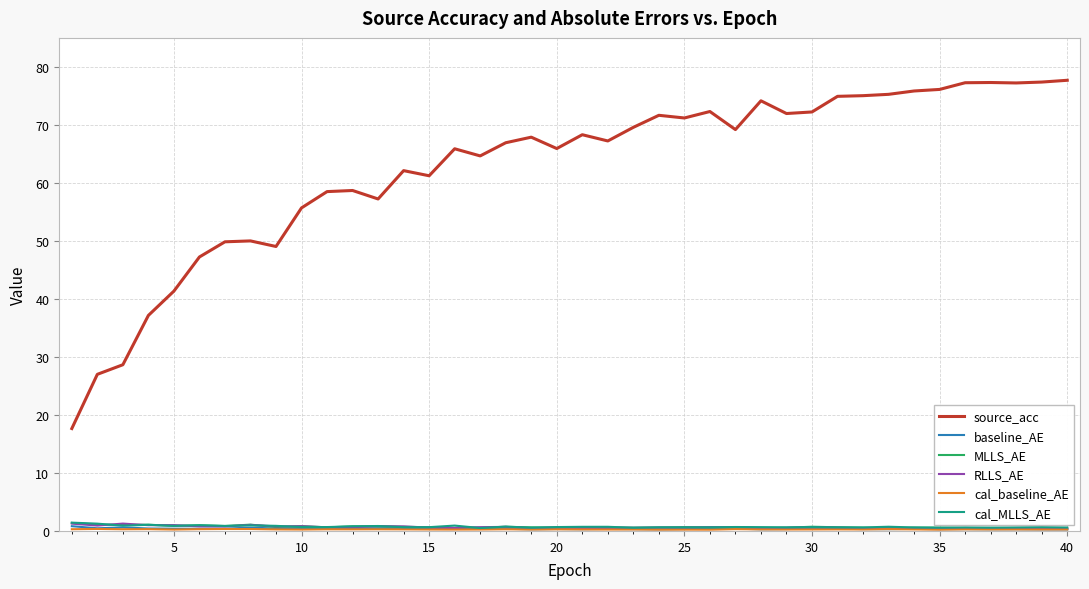

Which series has the widest spread of values?

source_acc